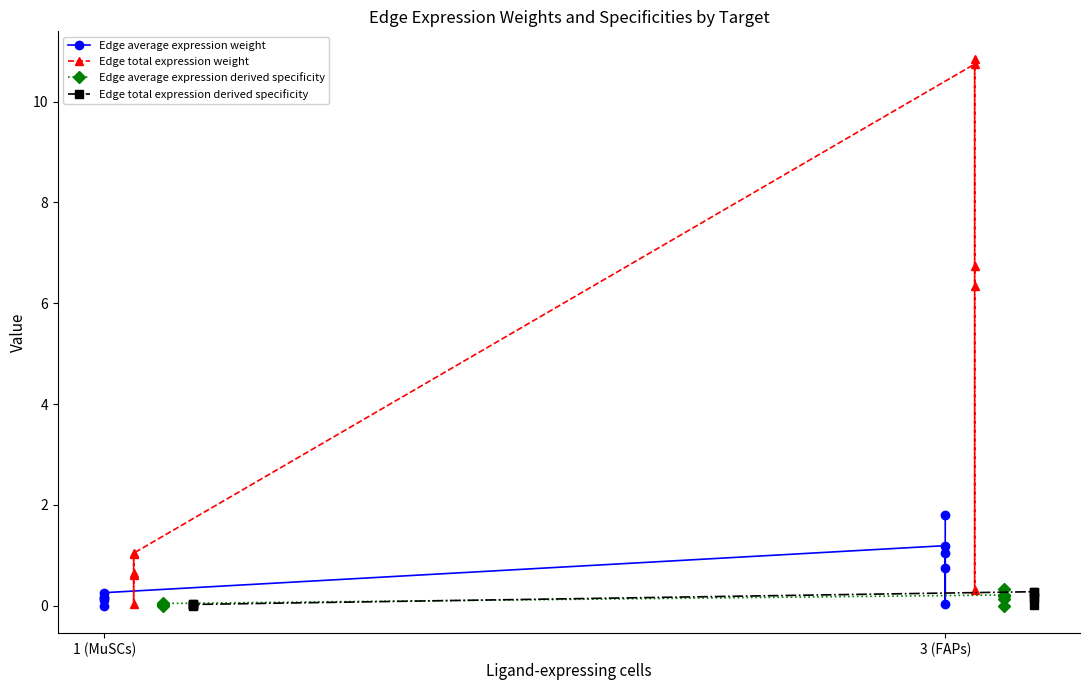

What is the sum of all Edge average expression weight values?

5.5